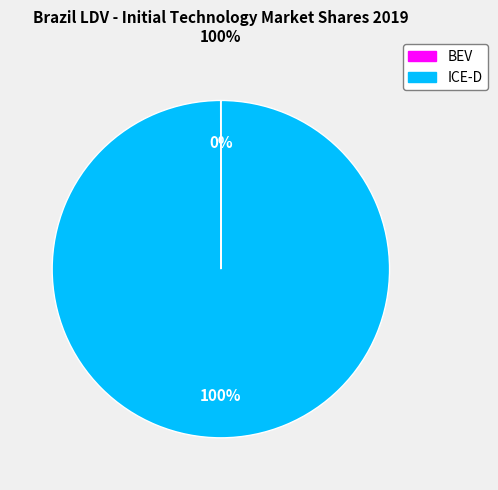

Is there any slice that represents more than half of the pie?

Yes